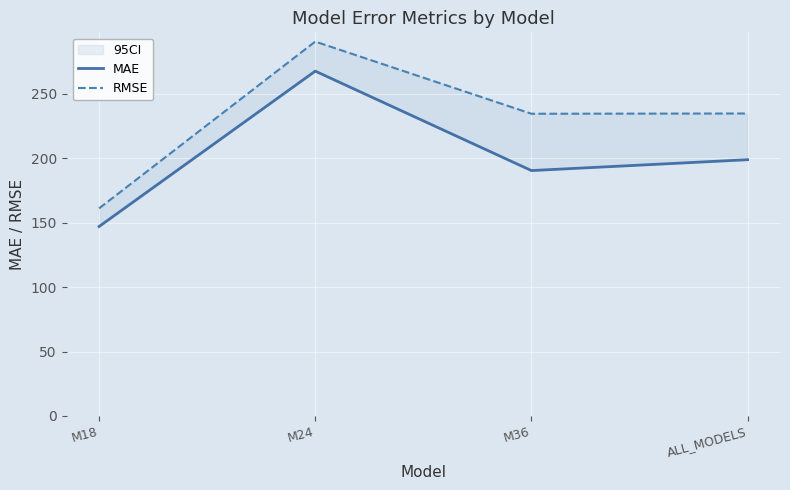

Rank the series by their average value, from lowest to highest.

MAE, RMSE